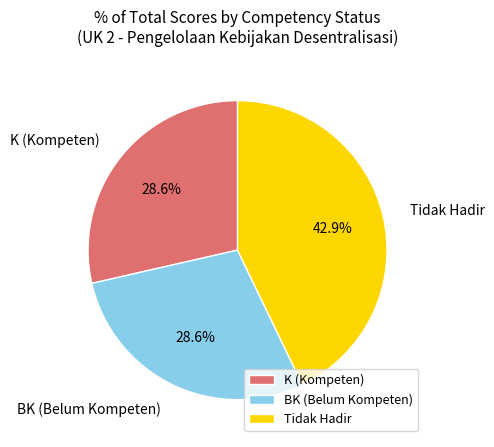

Does any single category account for the majority?

No